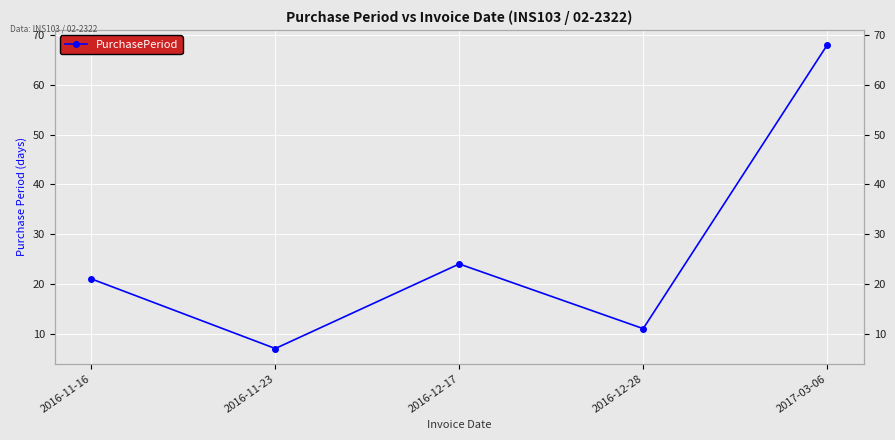

Where is the data nearest to the value 37?

2016-12-17